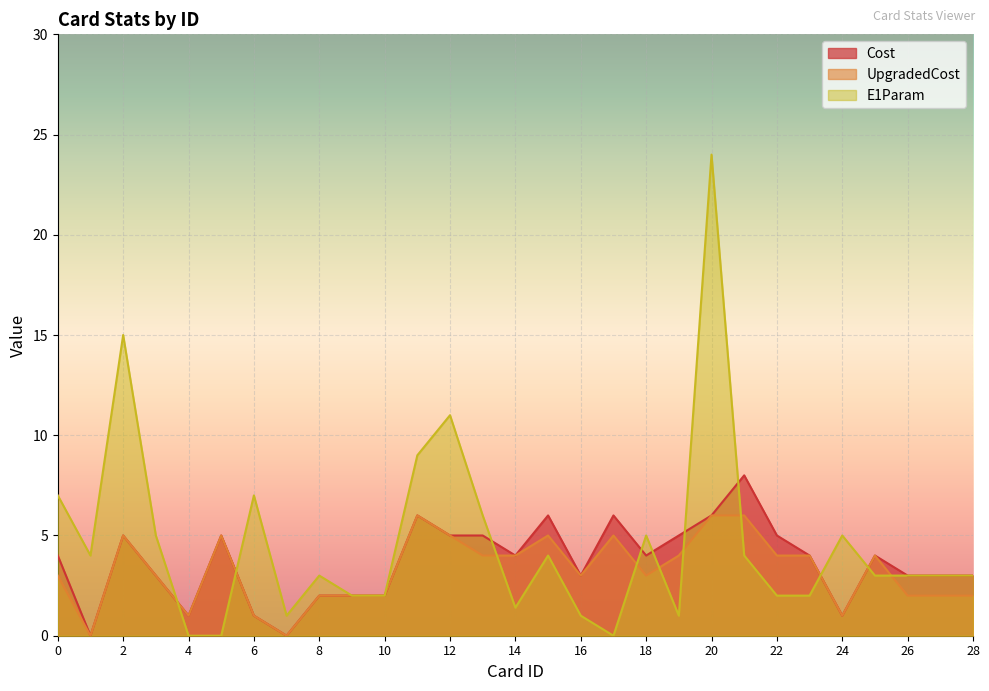

How many data points does each series have?

29